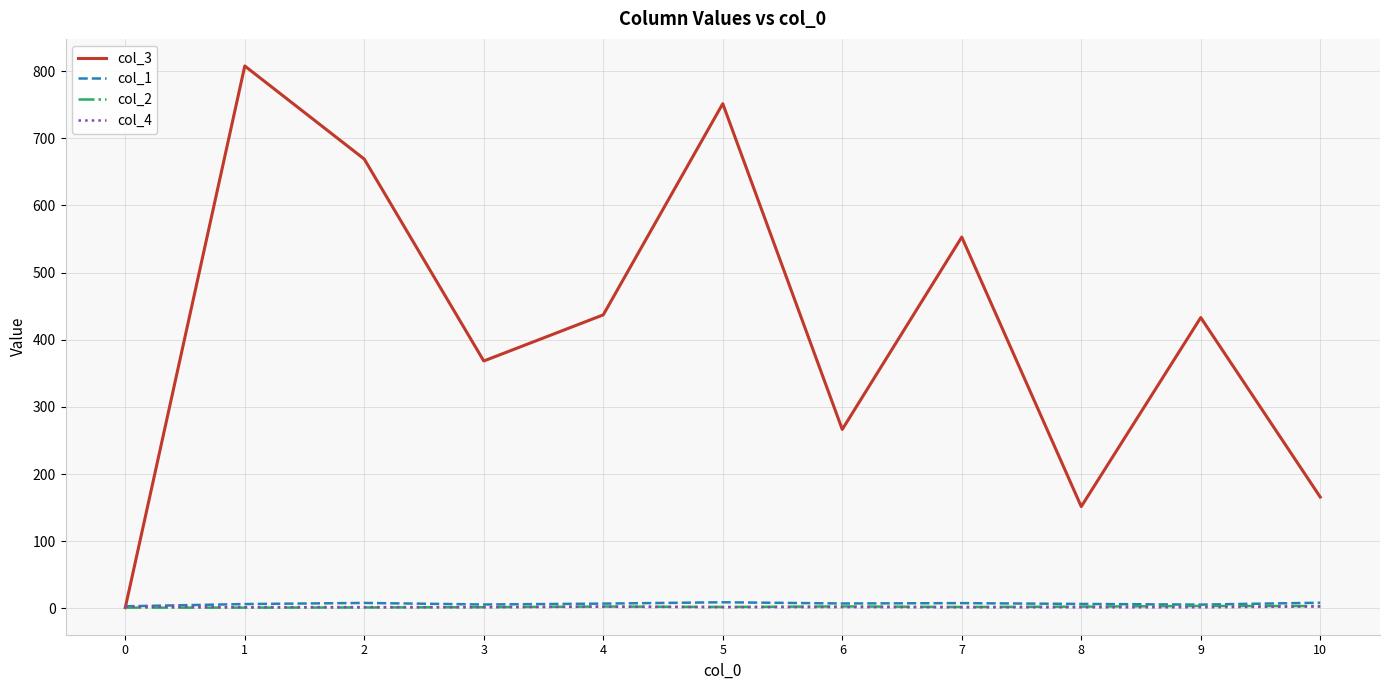

Which series has the widest spread of values?

col_3